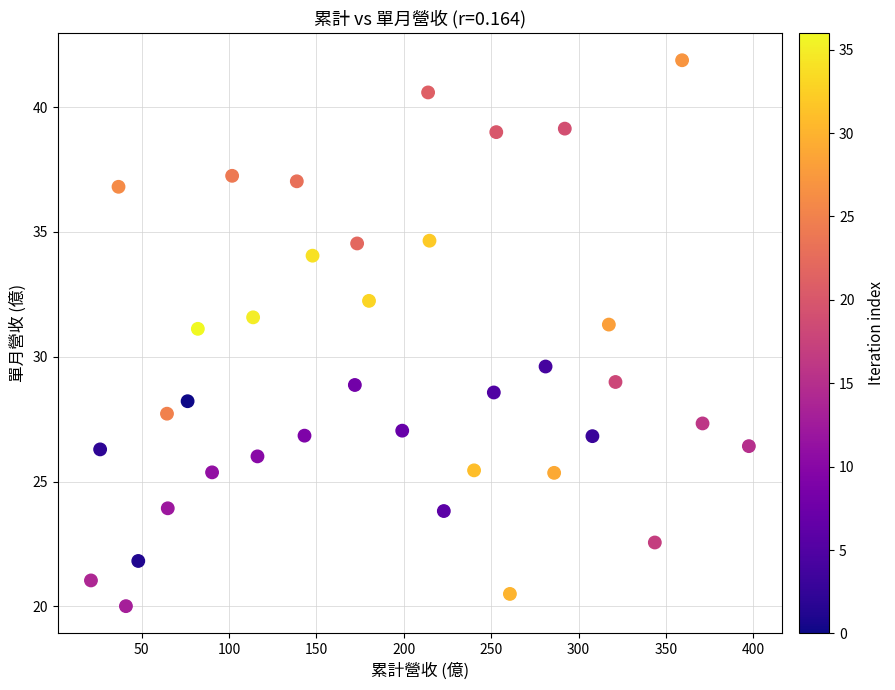

What is the range of Y values (max minus min)?

21.9